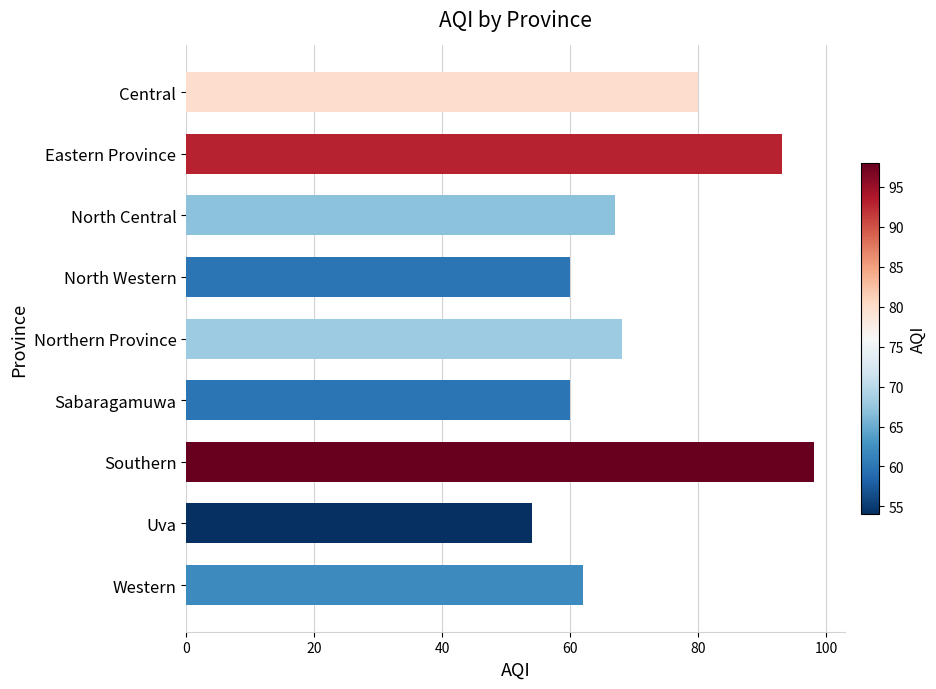

What is the change in value from Northern Province to Sabaragamuwa?

-8